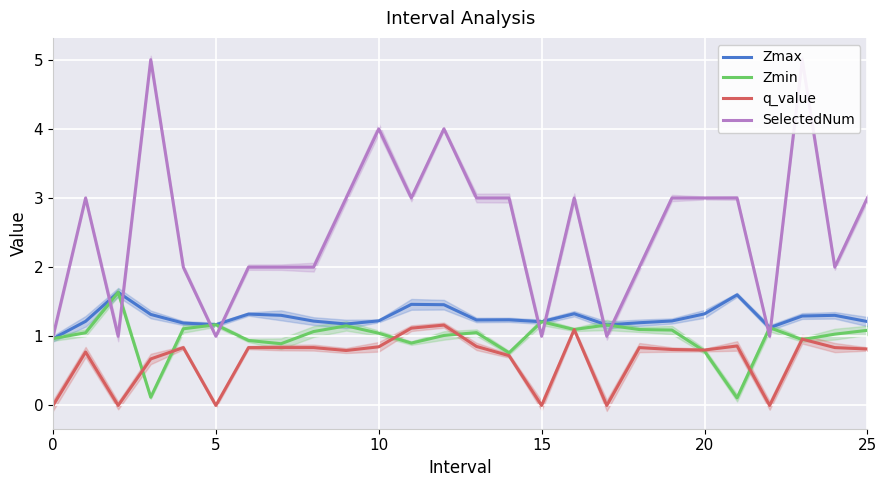

The value of q_value at 22 is -0.0. True or false?

True